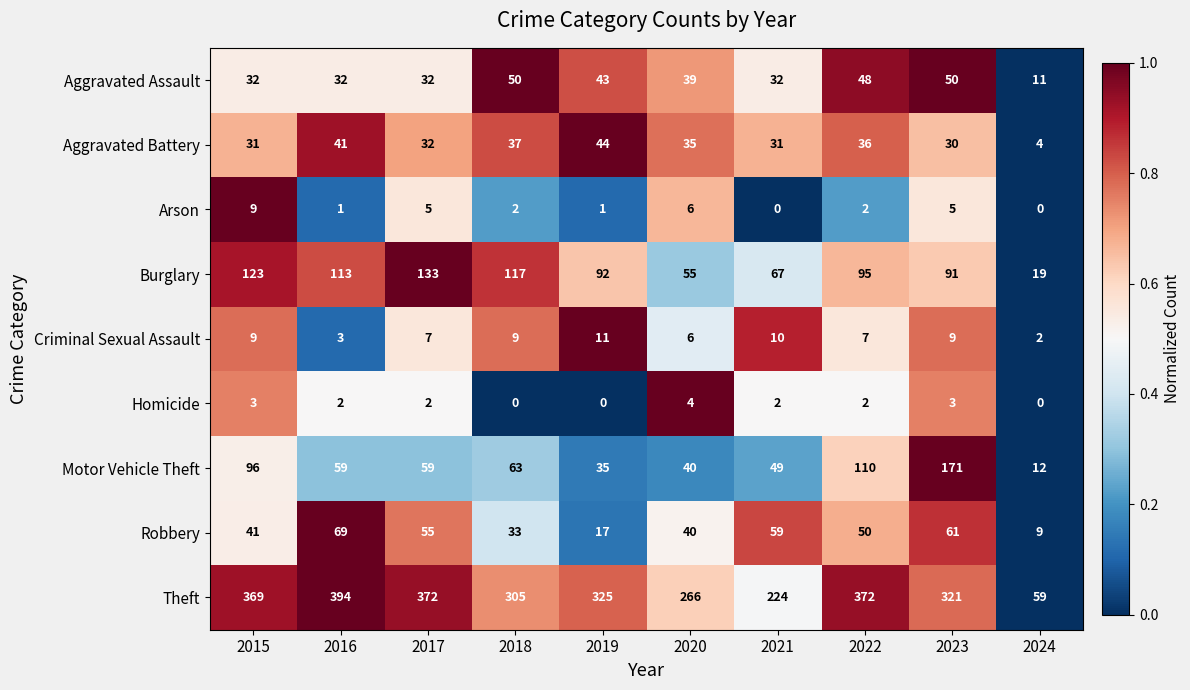

True or false: Criminal Sexual Assault has a value of 6 at 2020.

True